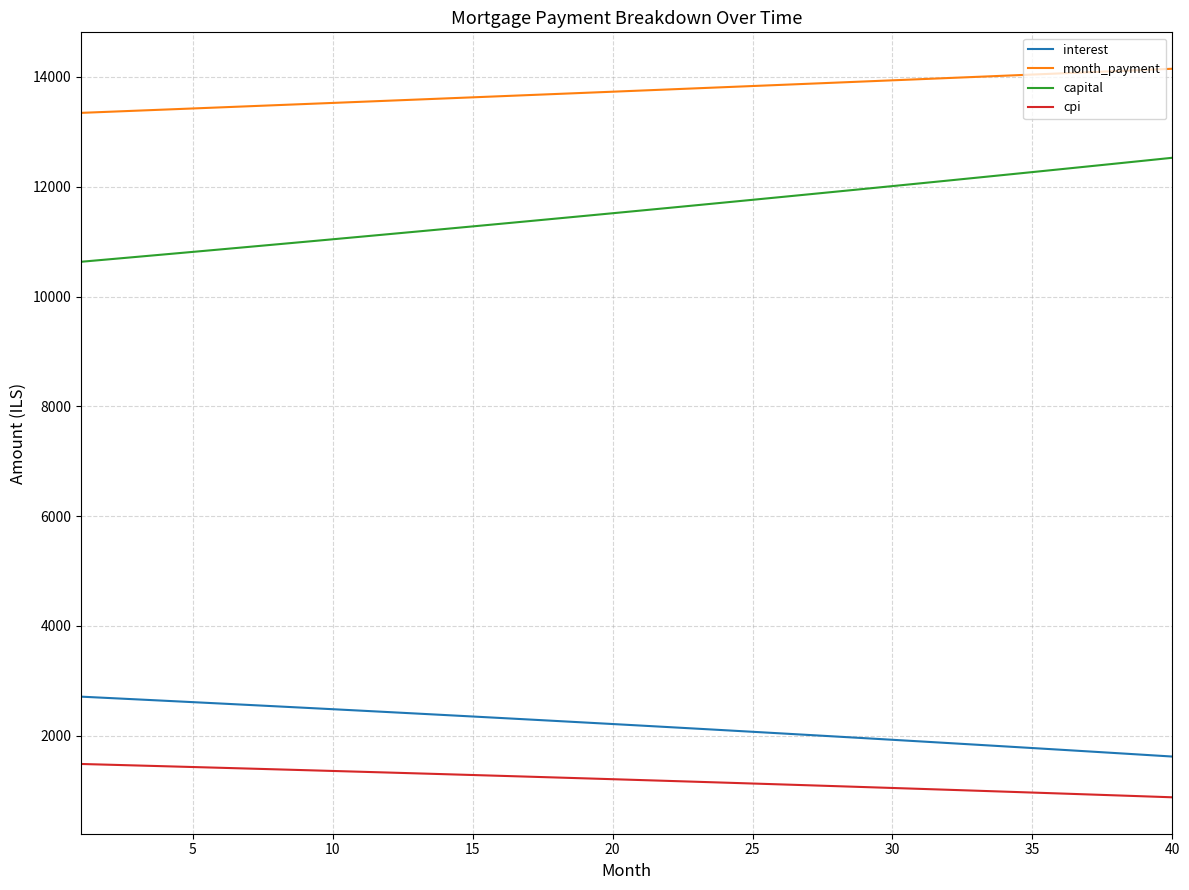

What is the maximum value shown in the chart?

14149.7